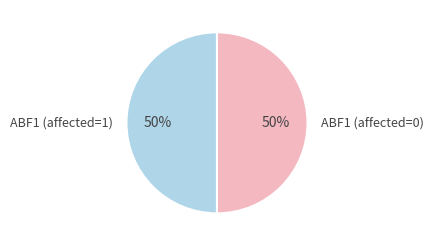

Is it true that ABF1 (affected=0) is 43% of the pie?

False